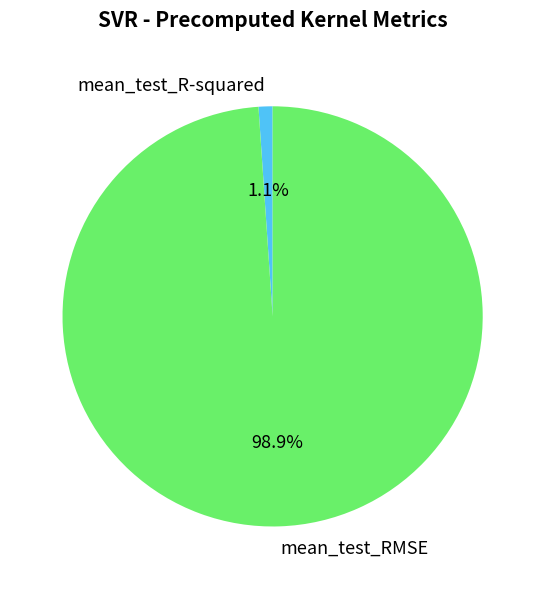

Which category has the smallest portion of the pie?

mean_test_R-squared